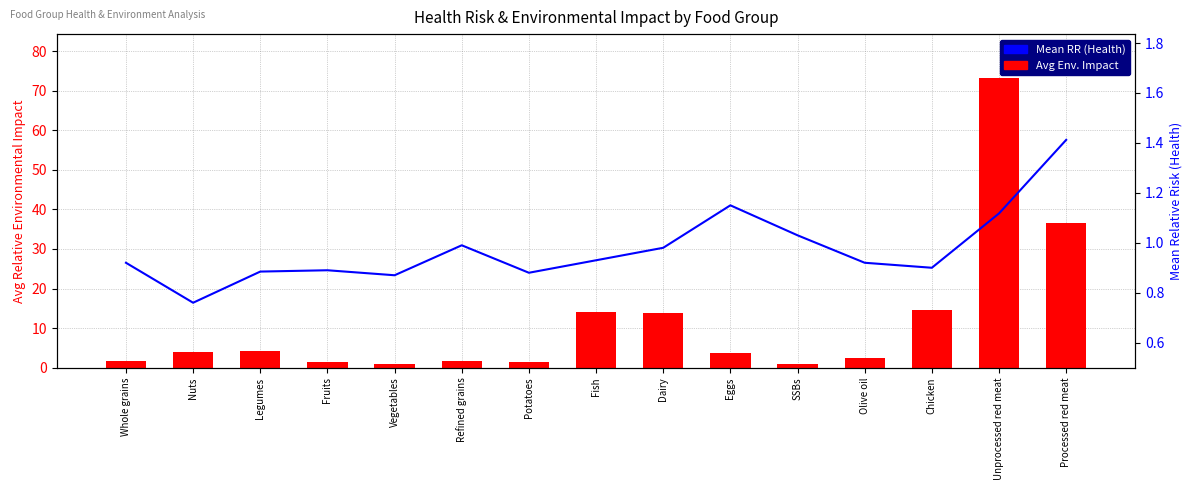

What is the total value across all series at Whole grains?

2.5